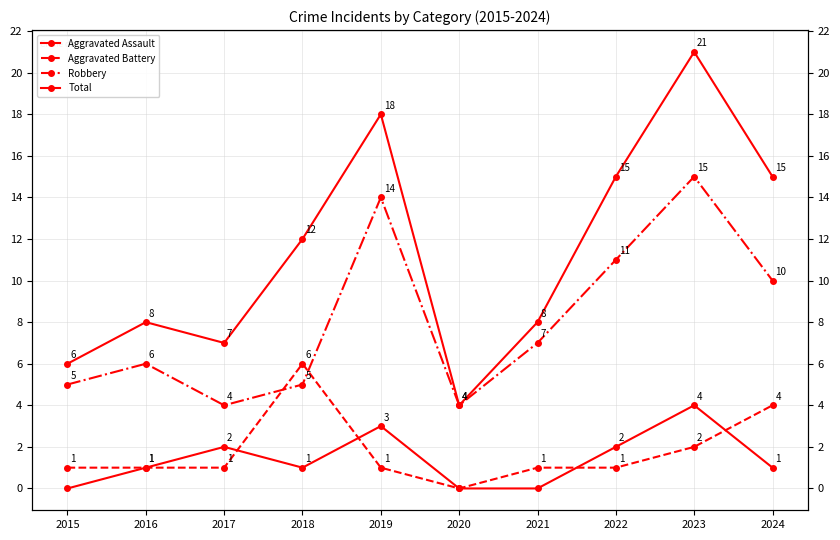

The value of Aggravated Battery at 2017 is 1. True or false?

True